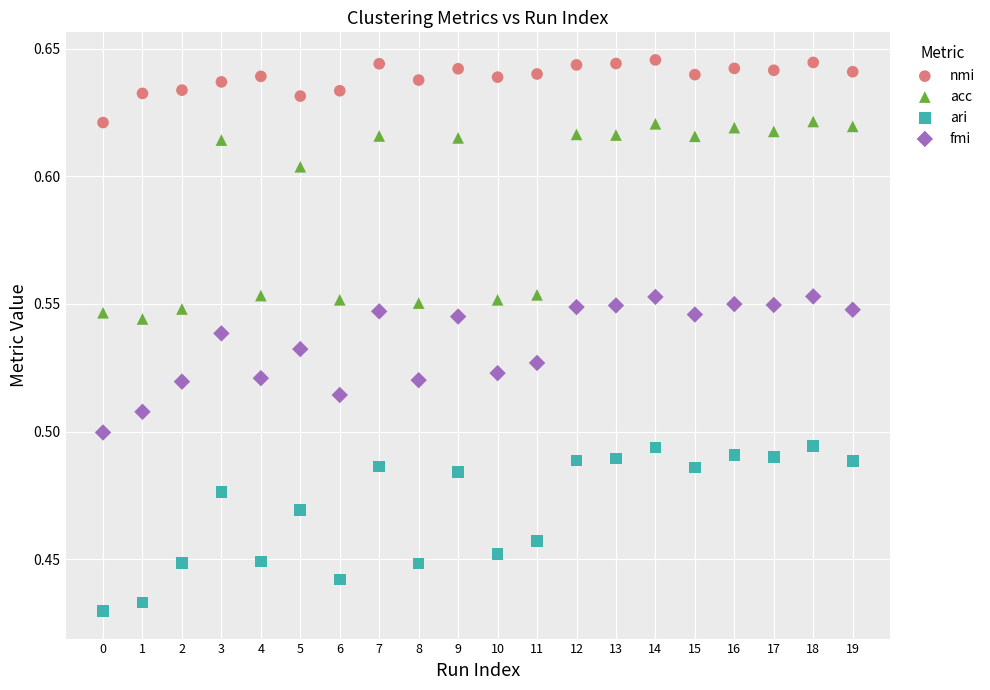

Which series reaches the maximum Y coordinate?

nmi